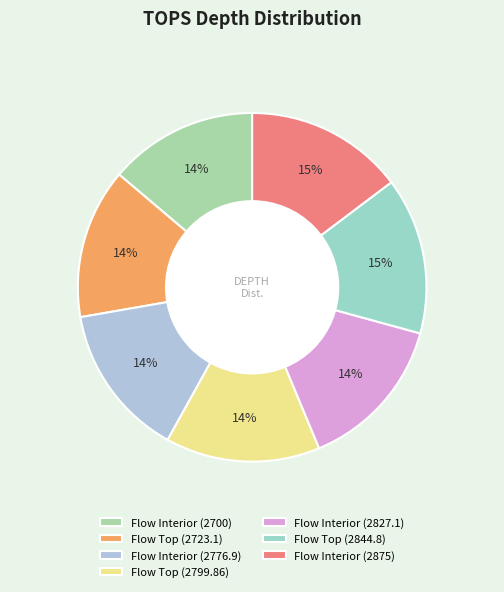

How many slices are in this pie chart?

7